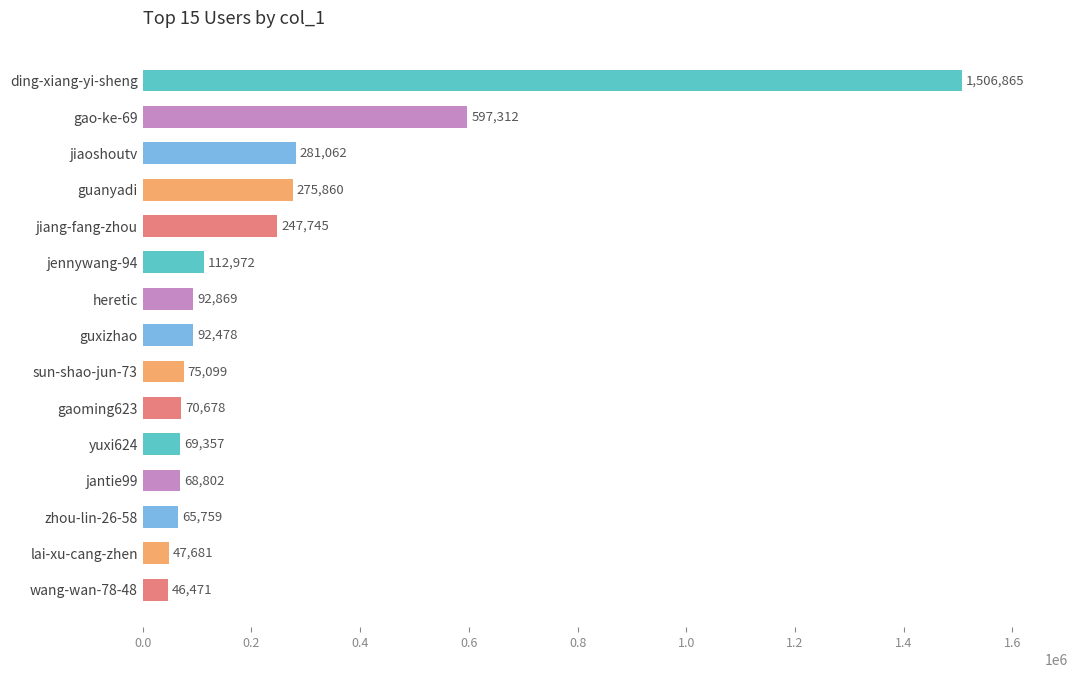

Is it true that the value at ding-xiang-yi-sheng is 2099910?

False